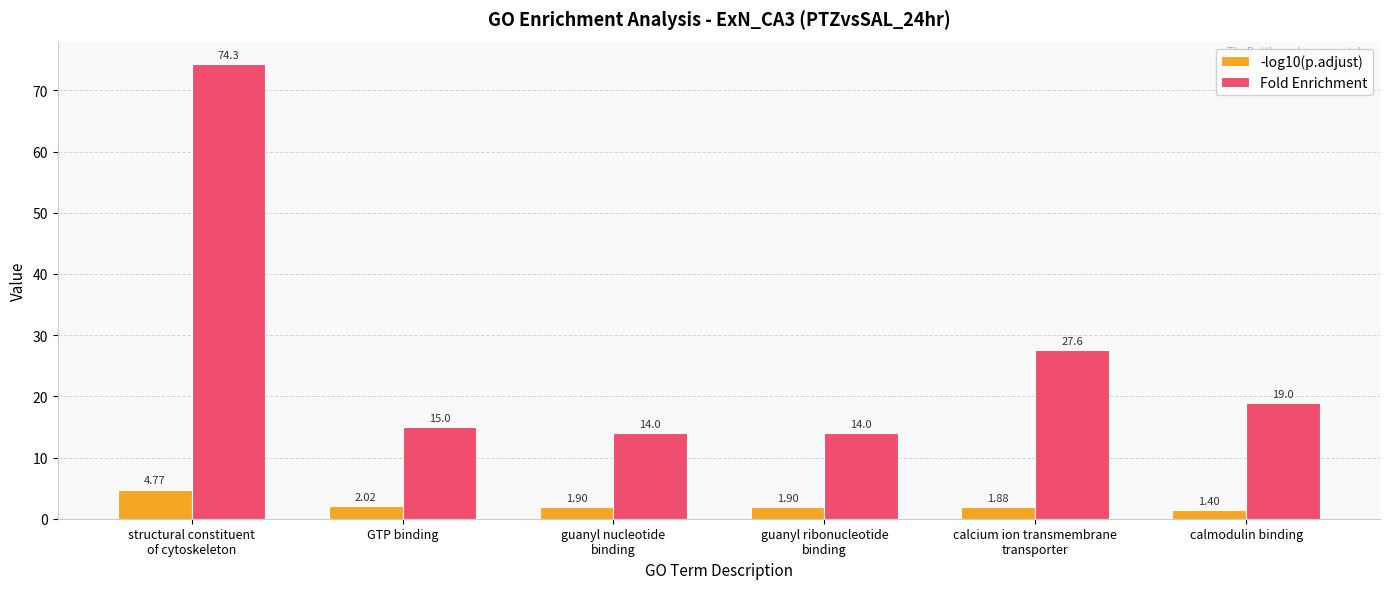

Which series has the largest total across all categories?

Fold Enrichment